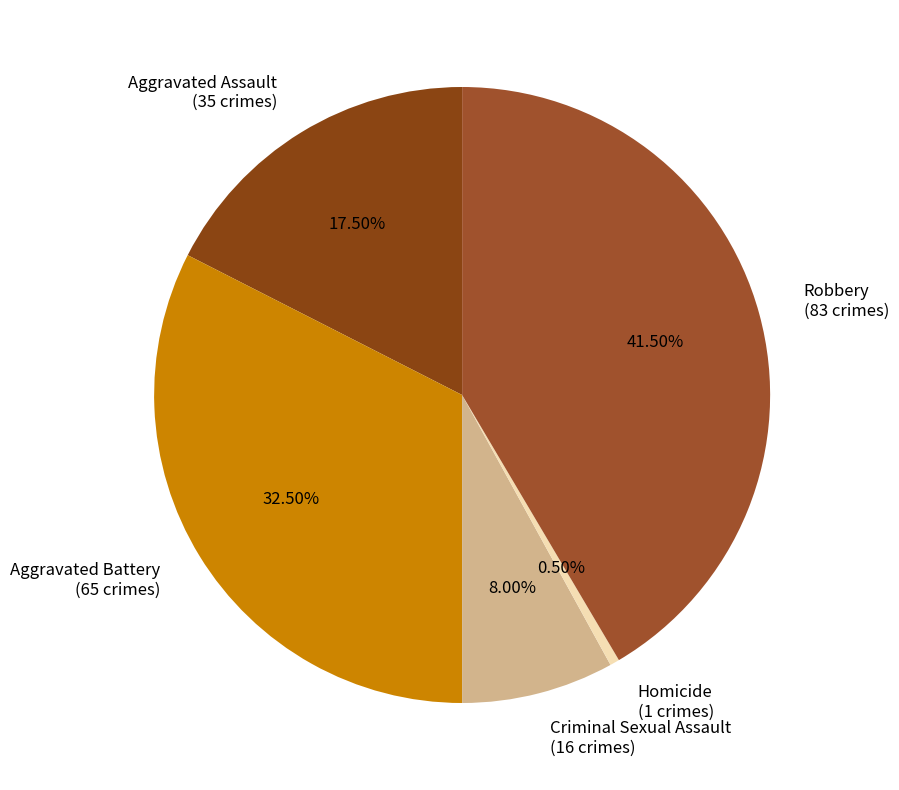

Which slice is the smallest?

Homicide